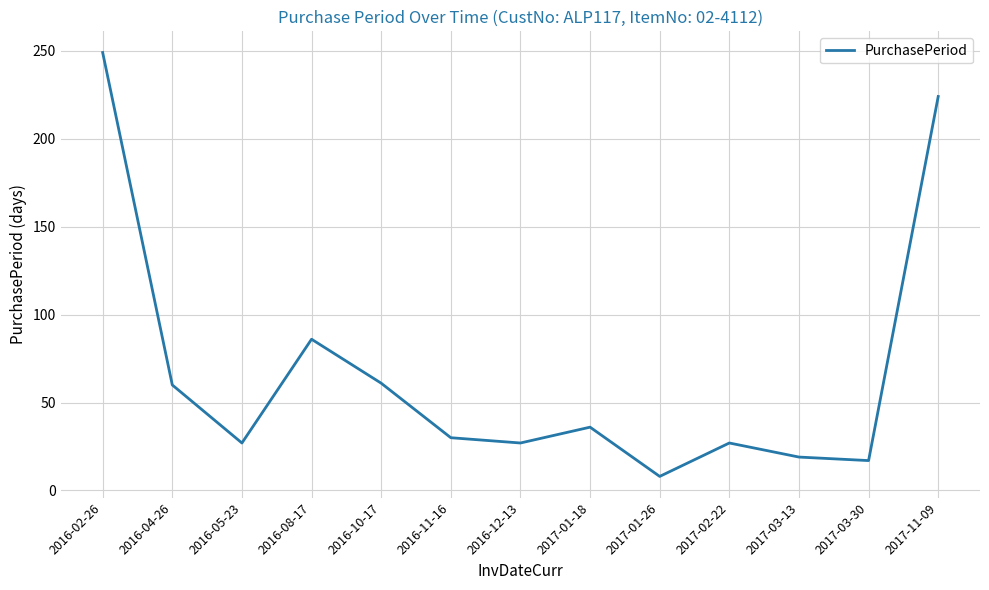

Approximately how many times larger is the value at 2016-05-23 compared to 2017-02-22?

1.0